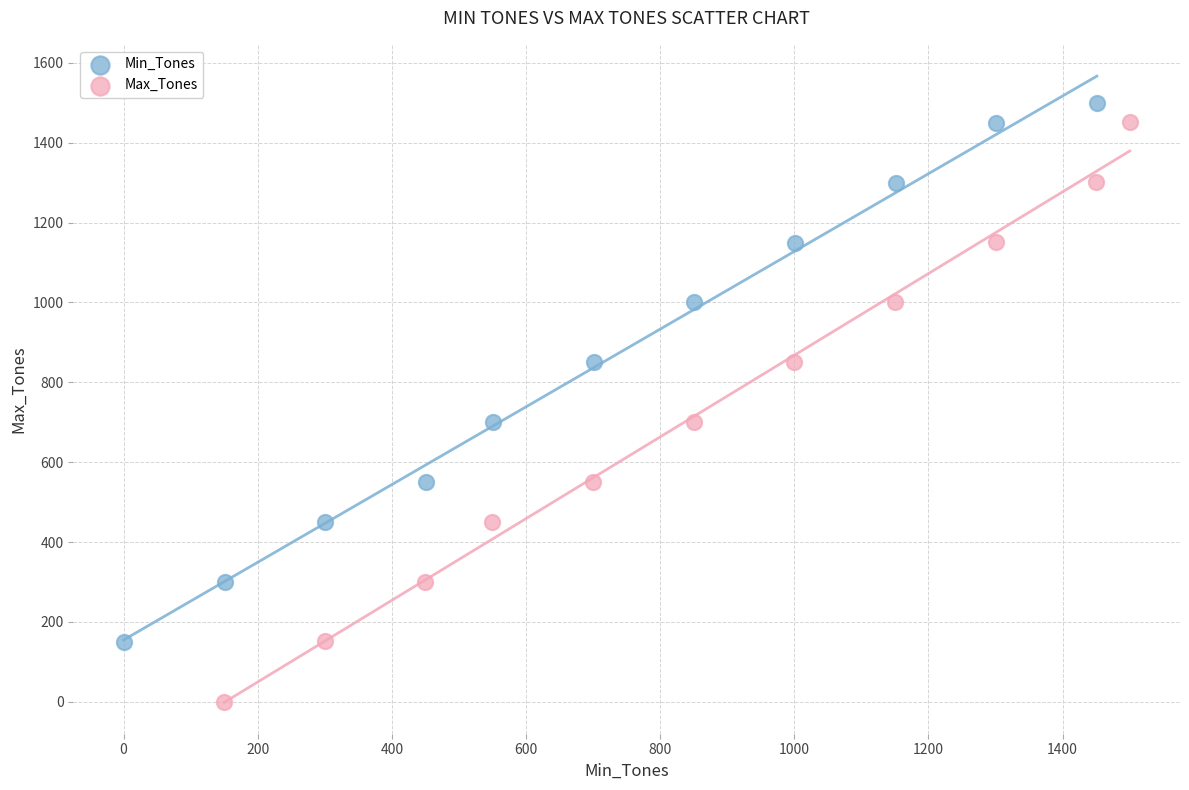

Which series has the widest spread of Y values?

Max_Tones